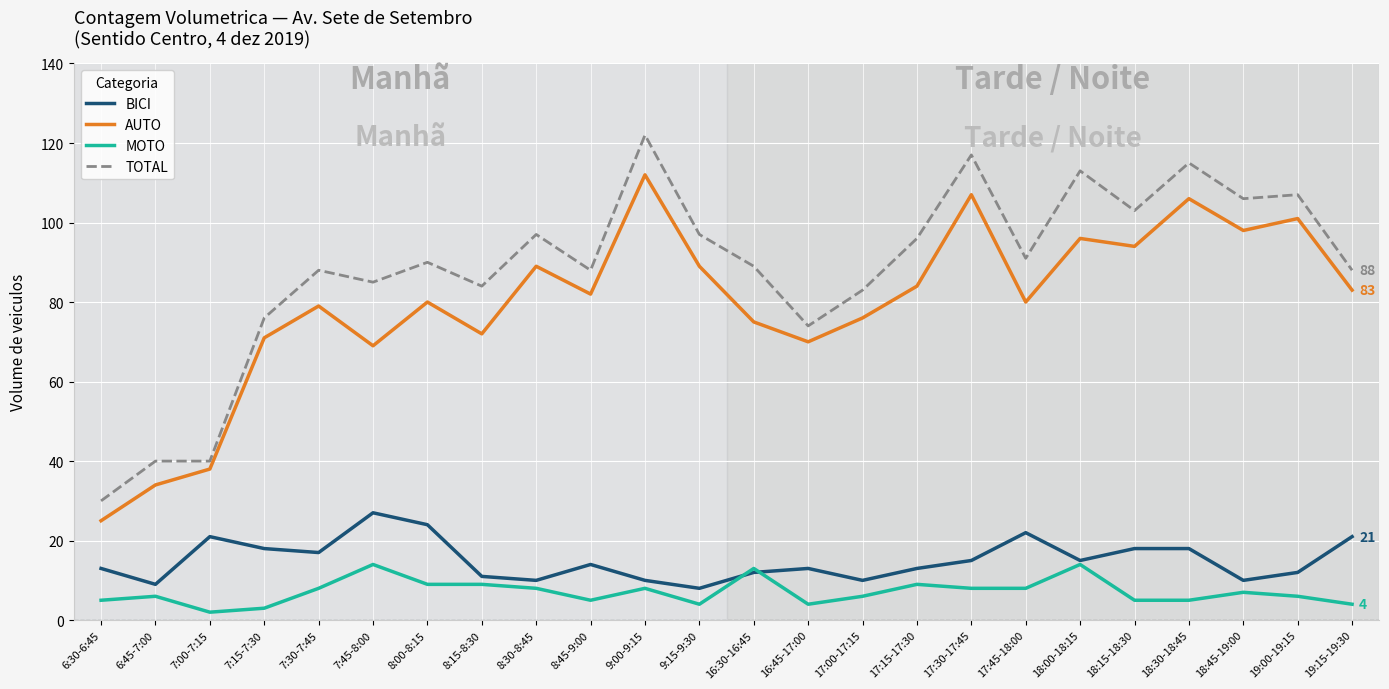

At which label does AUTO first exceed 82?

8:30-8:45